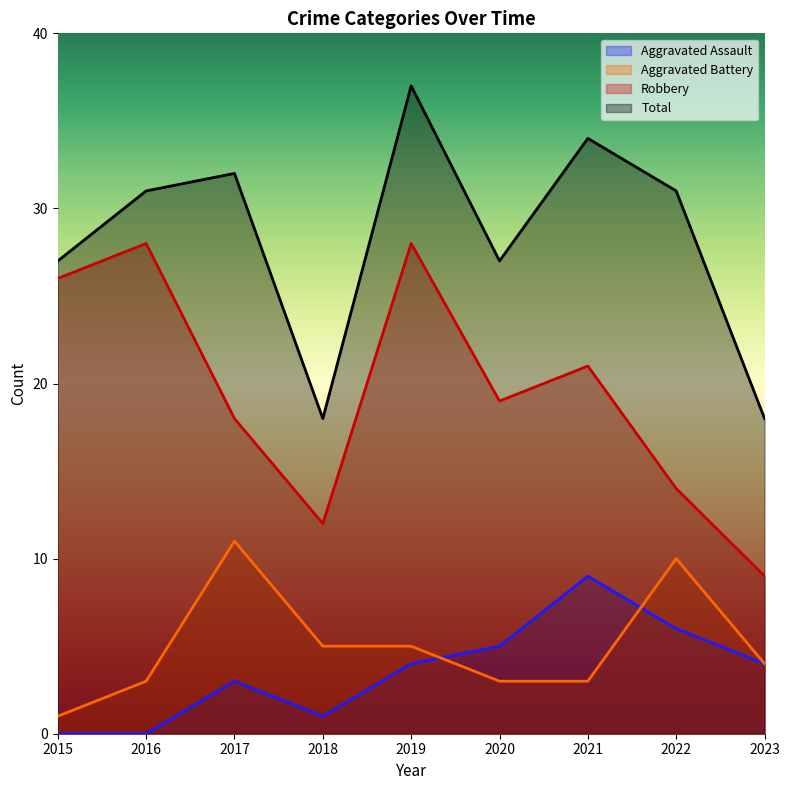

In Robbery, how many points are lower than both neighbors (excluding endpoints)?

2